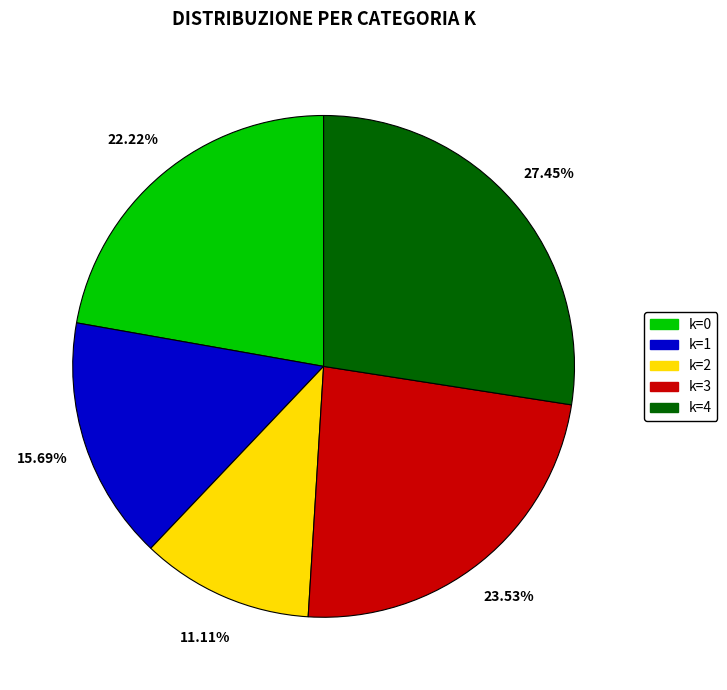

What is the ratio of the value at k=0 to the value at k=1?

1.4